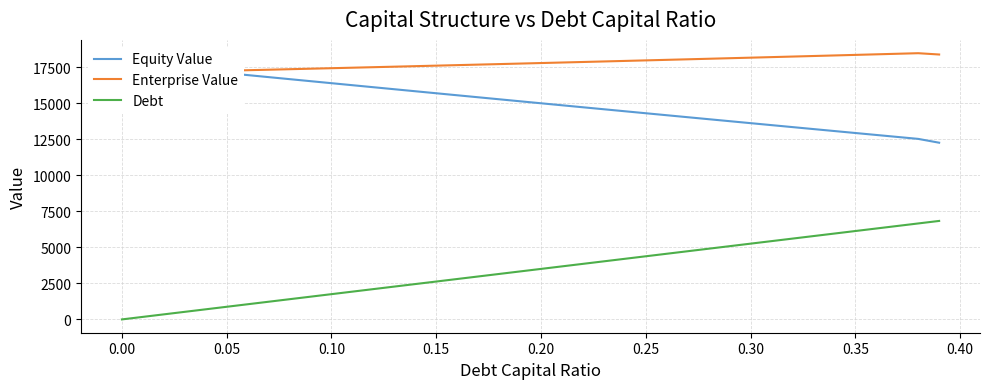

What is the maximum value for Debt?

6838.8